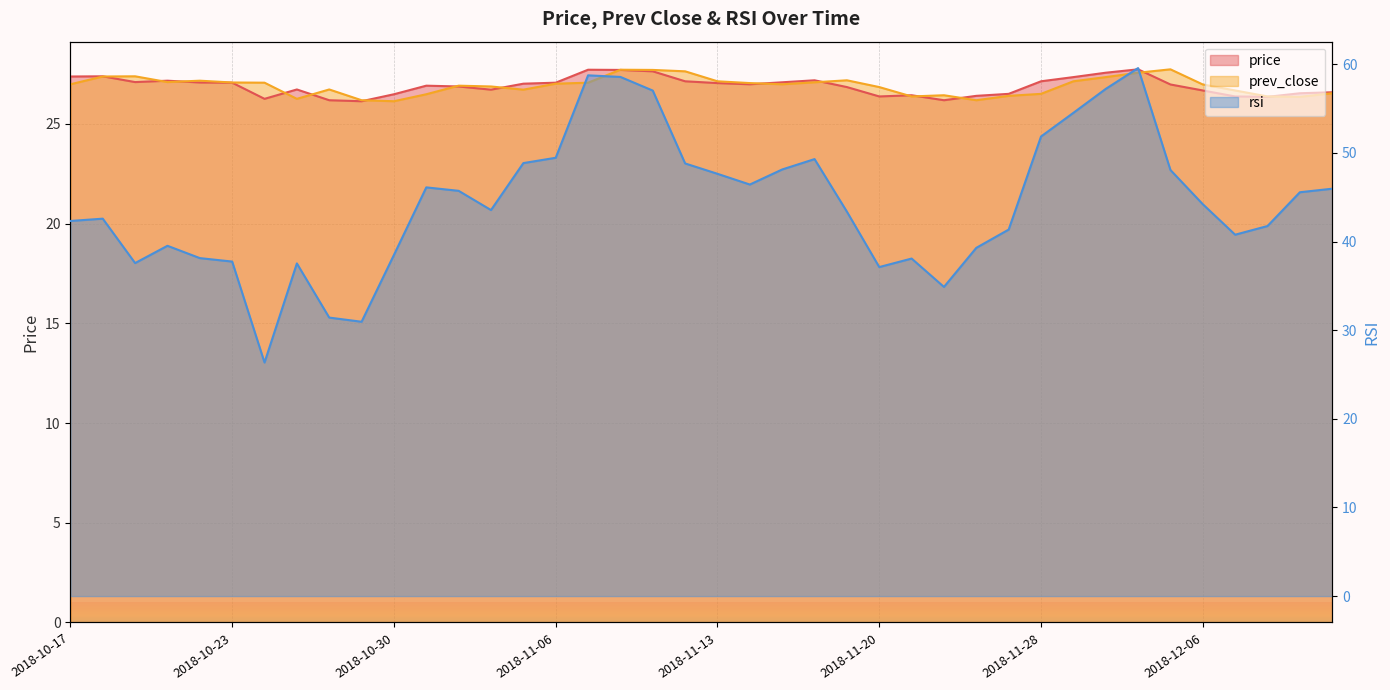

In price, how many points are lower than both neighbors (excluding endpoints)?

8